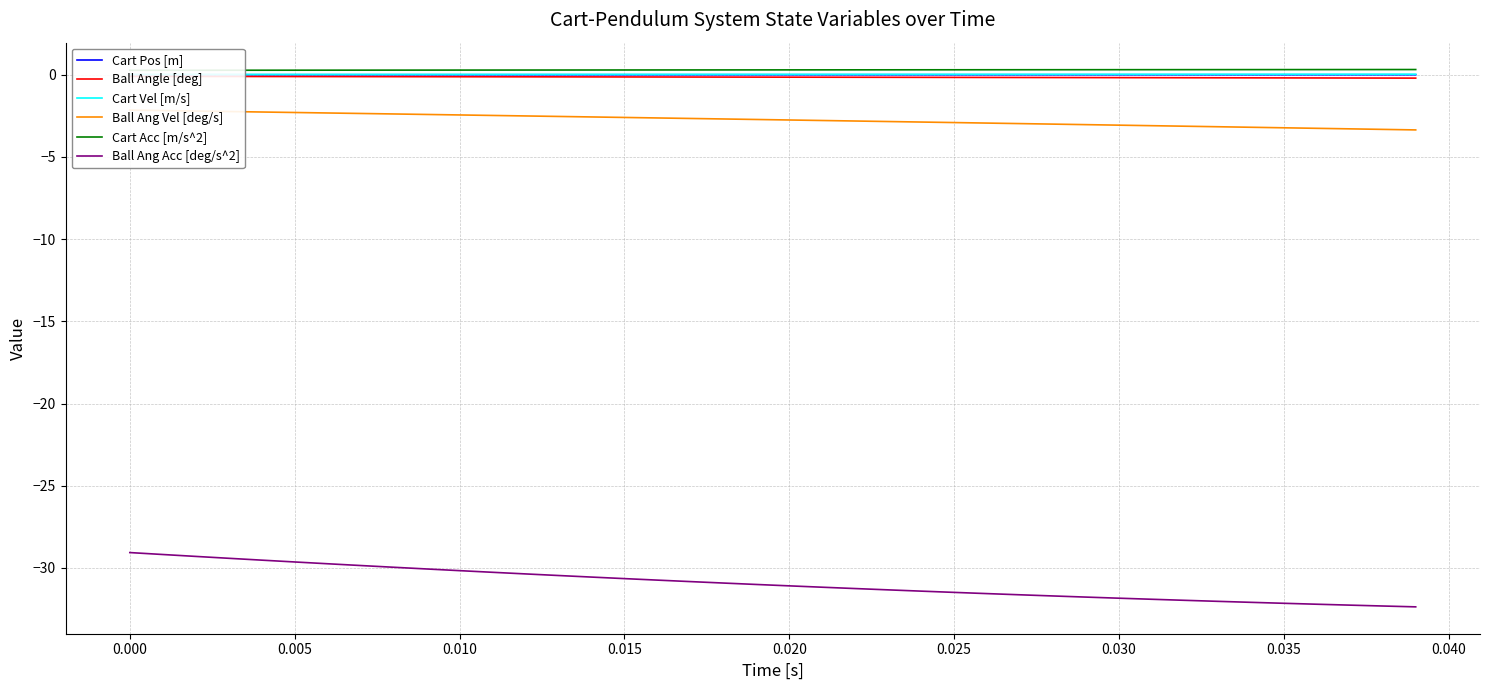

True or false: Ball Angle [deg] and Cart Acc [m/s^2] cross at least once.

False